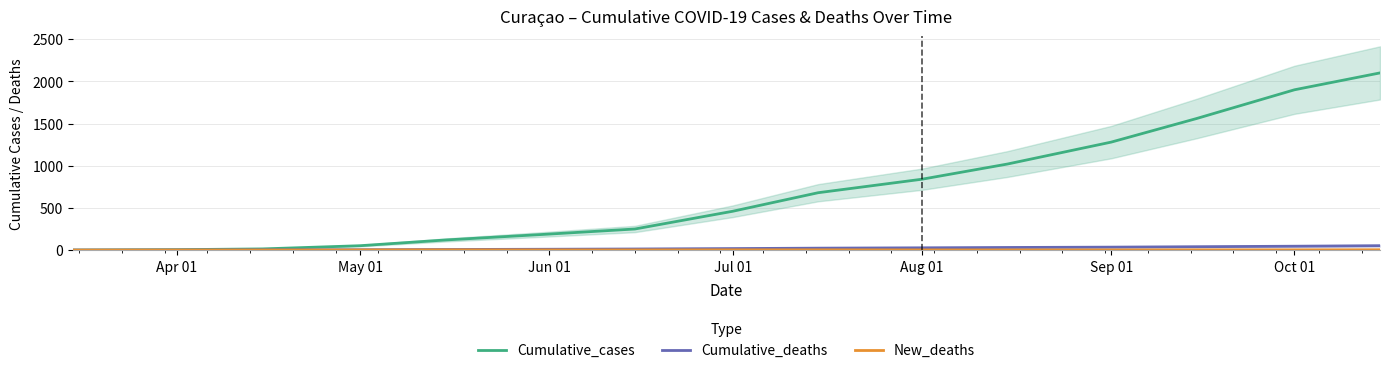

True or false: Cumulative_deaths and Cumulative_cases intersect in this chart.

False